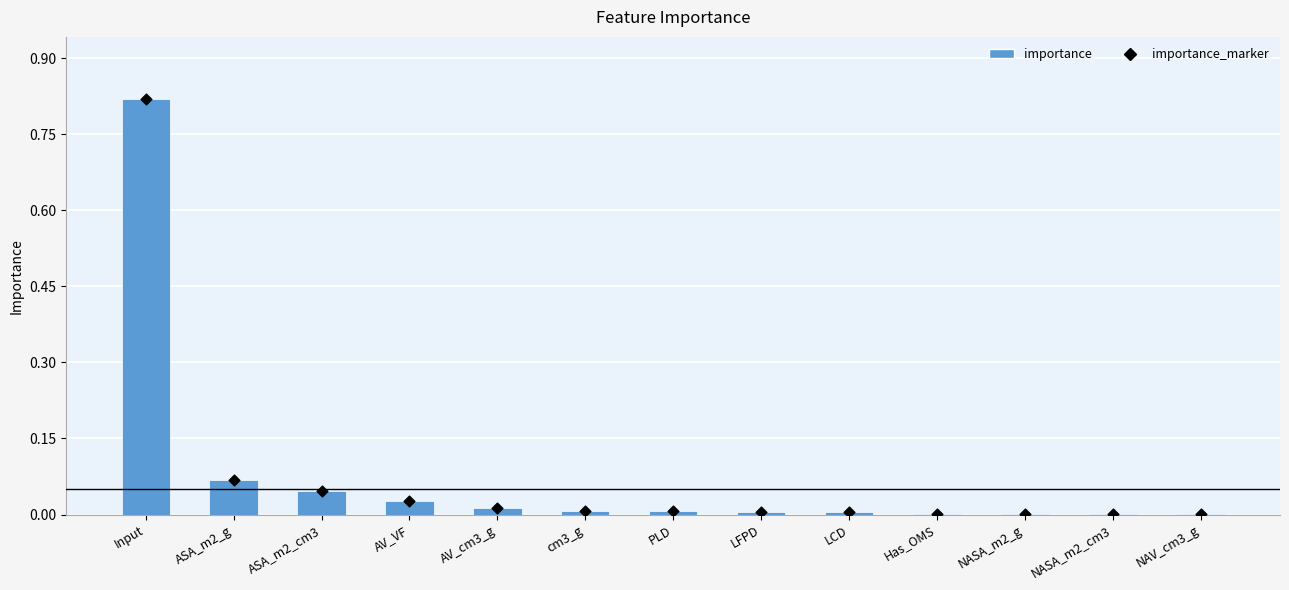

At how many categories does at least one series exceed 0?

13